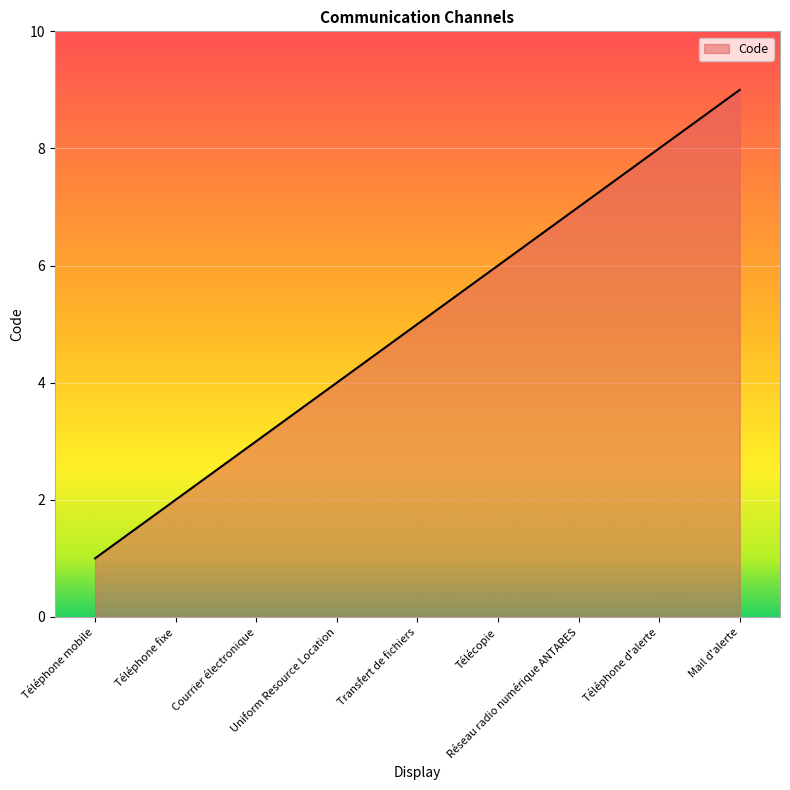

What is the difference between the values at Télécopie and Mail d'alerte?

3